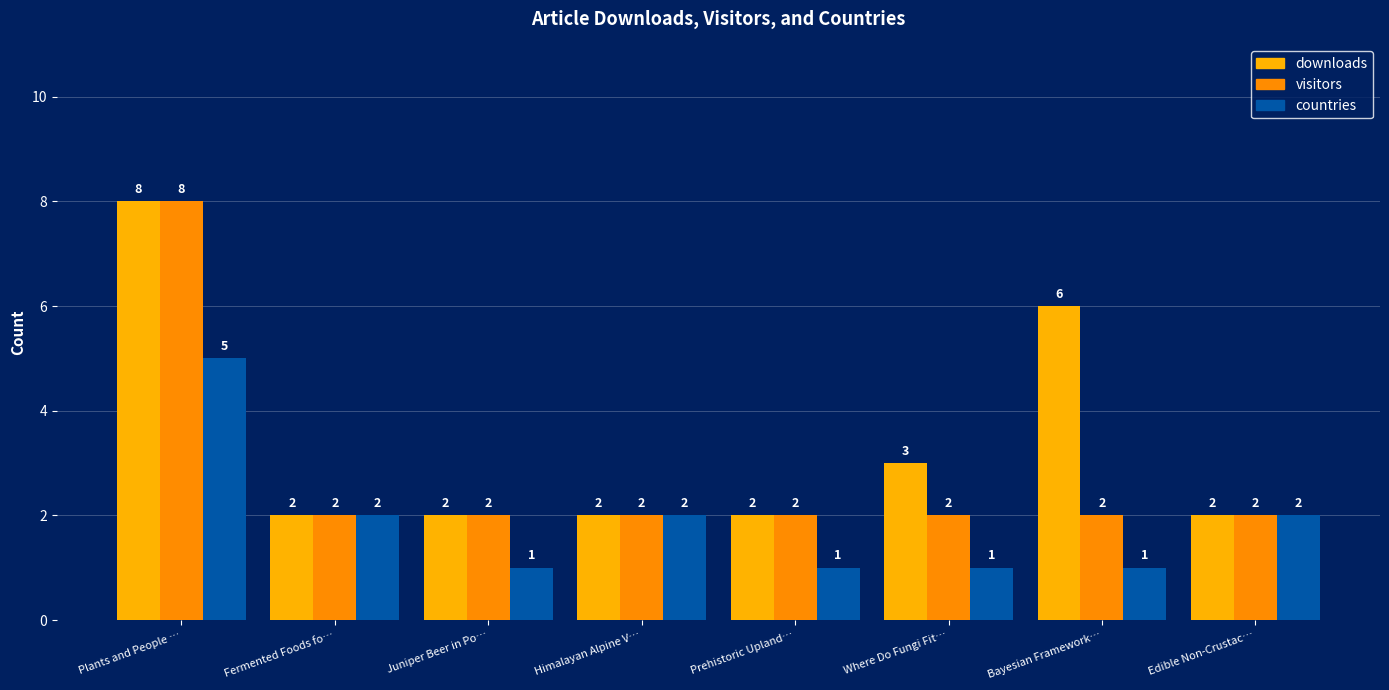

Reading right to left, transcribe all the data shown in this chart.

downloads: Edible Non-Crustac…=2	Bayesian Framework…=6	Where Do Fungi Fit…=3	Prehistoric Upland…=2	Himalayan Alpine V…=2	Juniper Beer in Po…=2	Fermented Foods fo…=2	Plants and People …=8
visitors: Edible Non-Crustac…=2	Bayesian Framework…=2	Where Do Fungi Fit…=2	Prehistoric Upland…=2	Himalayan Alpine V…=2	Juniper Beer in Po…=2	Fermented Foods fo…=2	Plants and People …=8
countries: Edible Non-Crustac…=2	Bayesian Framework…=1	Where Do Fungi Fit…=1	Prehistoric Upland…=1	Himalayan Alpine V…=2	Juniper Beer in Po…=1	Fermented Foods fo…=2	Plants and People …=5